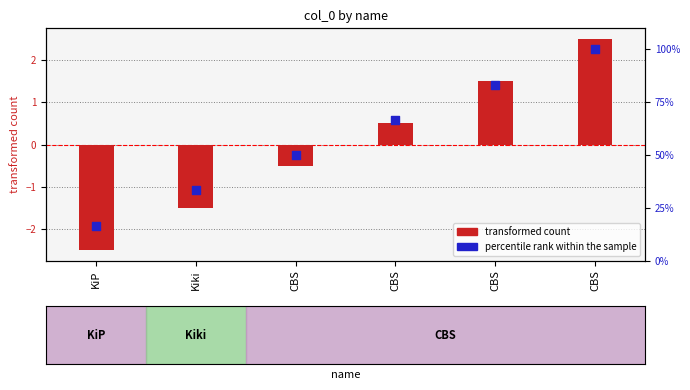

At which category is the sum across all series the highest?

CBS